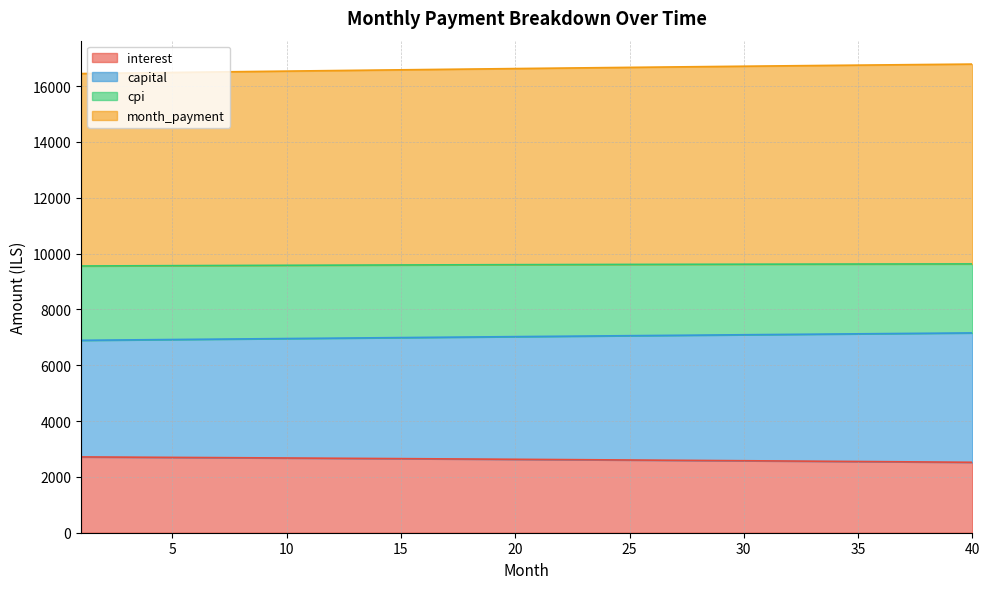

What is the highest value of the interest series?

2715.6